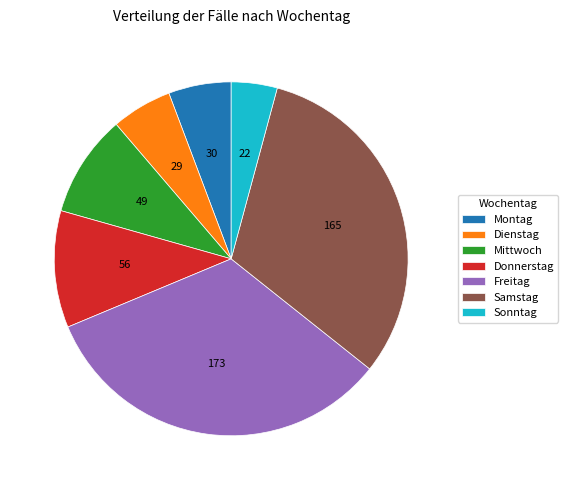

The Montag slice represents 6% of the pie. True or false?

True